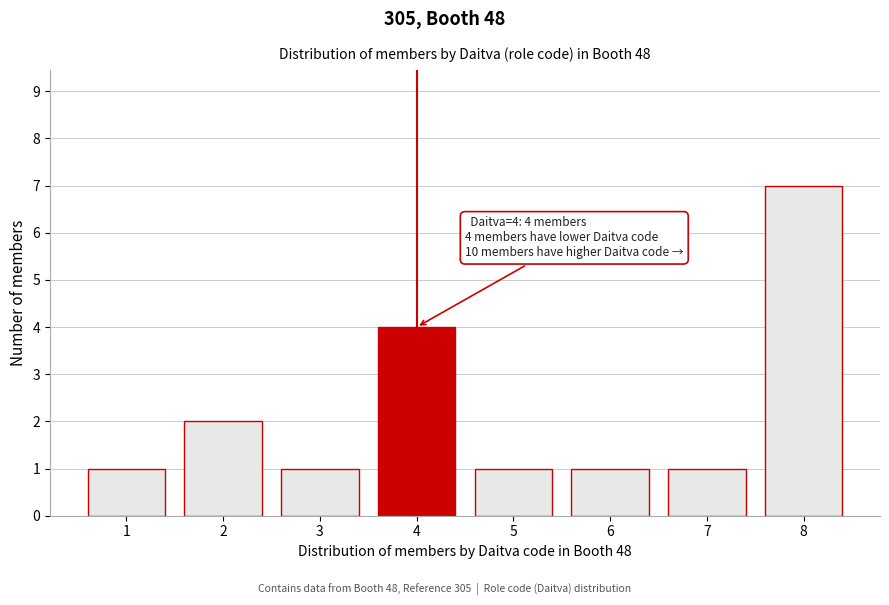

Reading right to left, what are all the values shown in this chart?

7	1	1	1	4	1	2	1